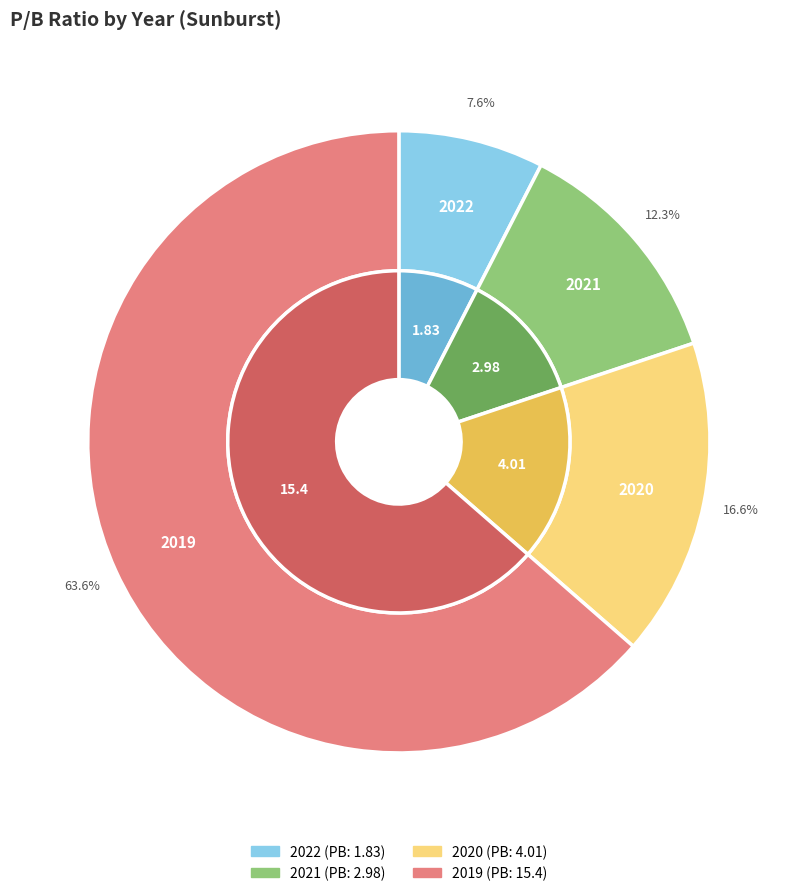

To the nearest percent, what is the difference between the 2020 and 2021 slice percentages?

4%